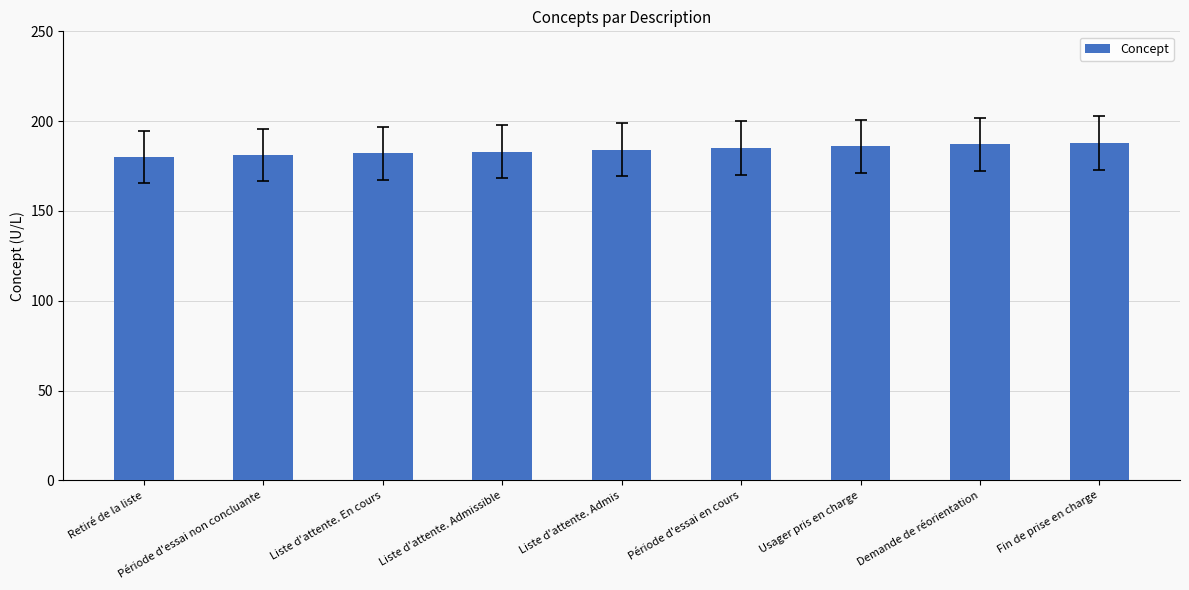

What is the smallest value displayed?

180